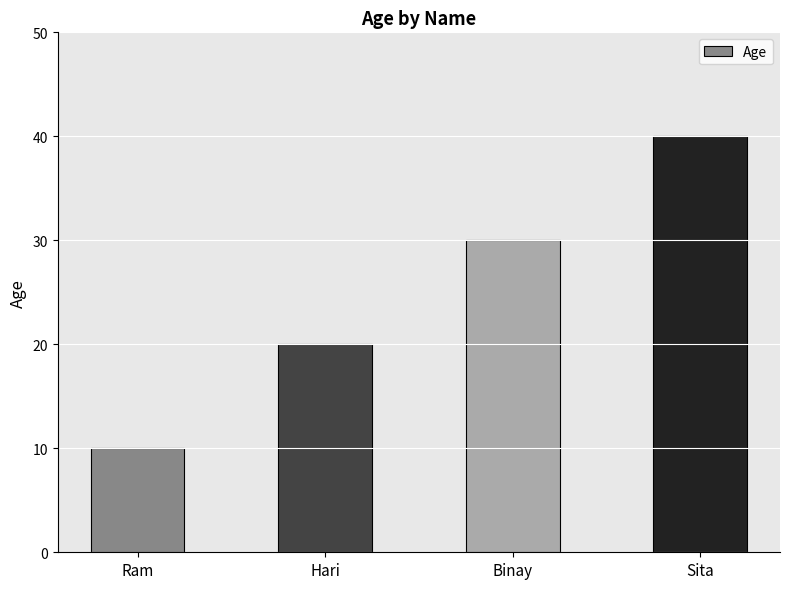

How many data points does each series have?

4